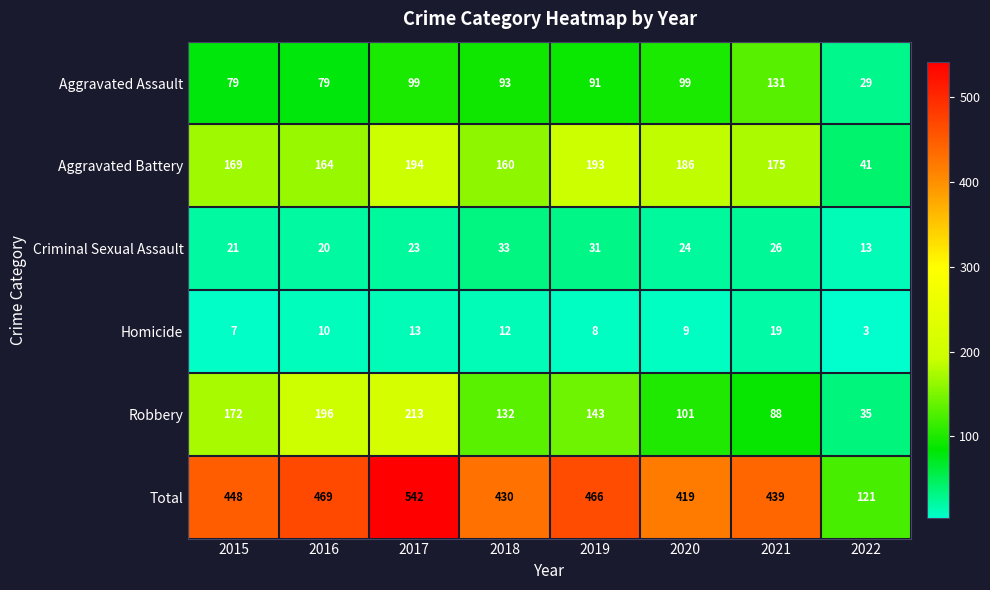

What is the maximum value shown in the chart?

542